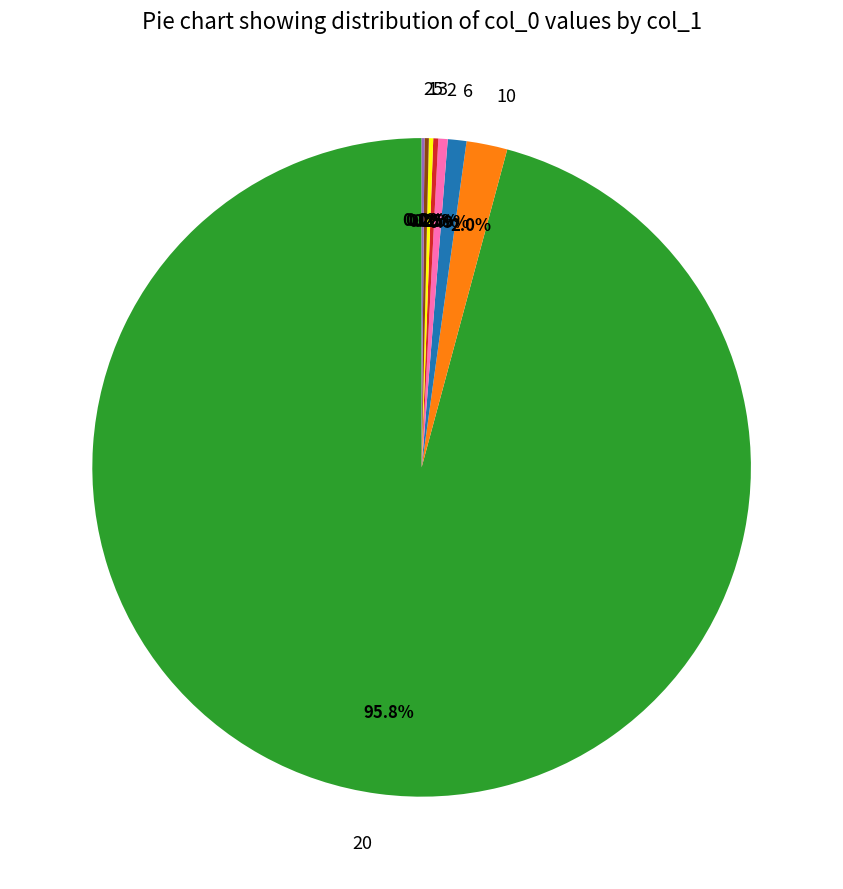

Is there a majority slice in this chart?

Yes